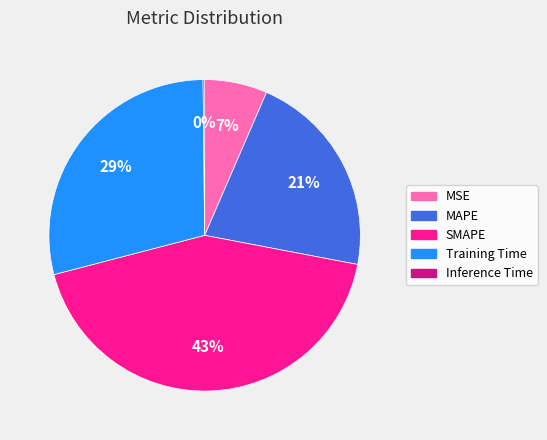

To the nearest percent, what is the difference between the largest and smallest slice percentages?

43%